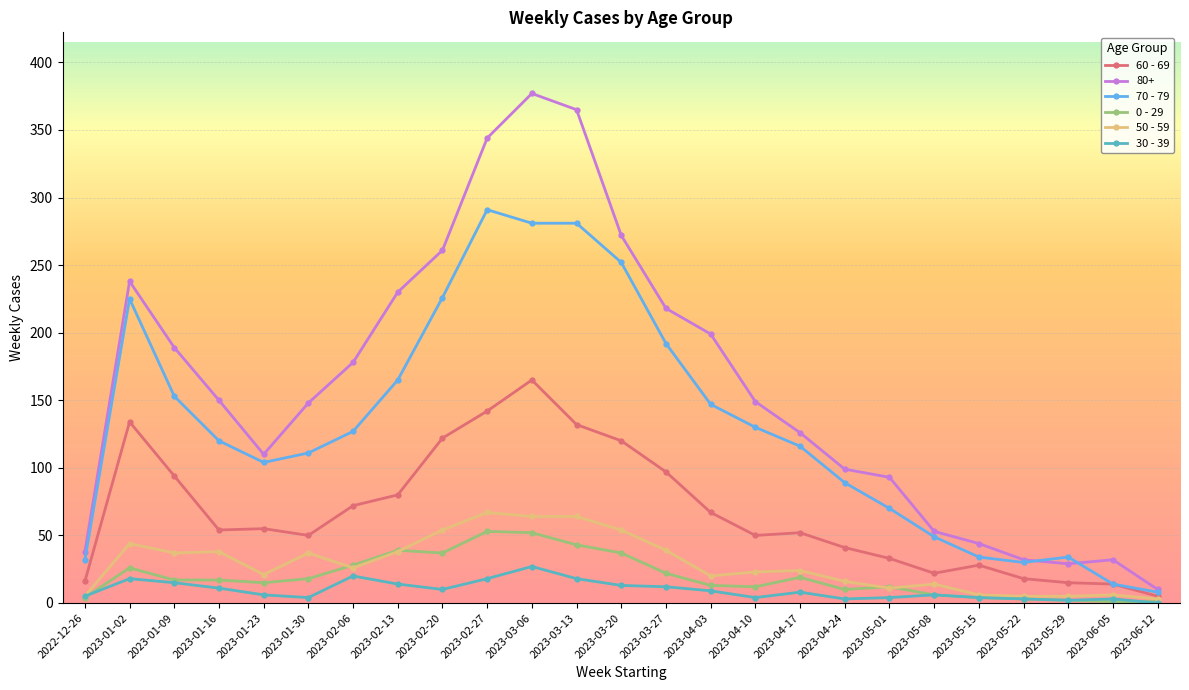

True or false: 80+ has more than 0 interior local peaks.

True